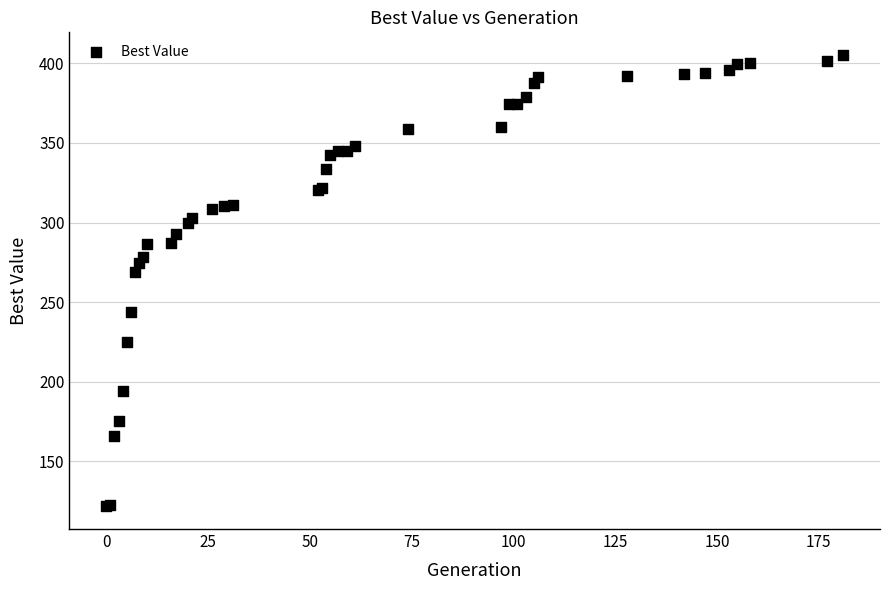

What Y value in the scatter plot is closest to 263?

268.9